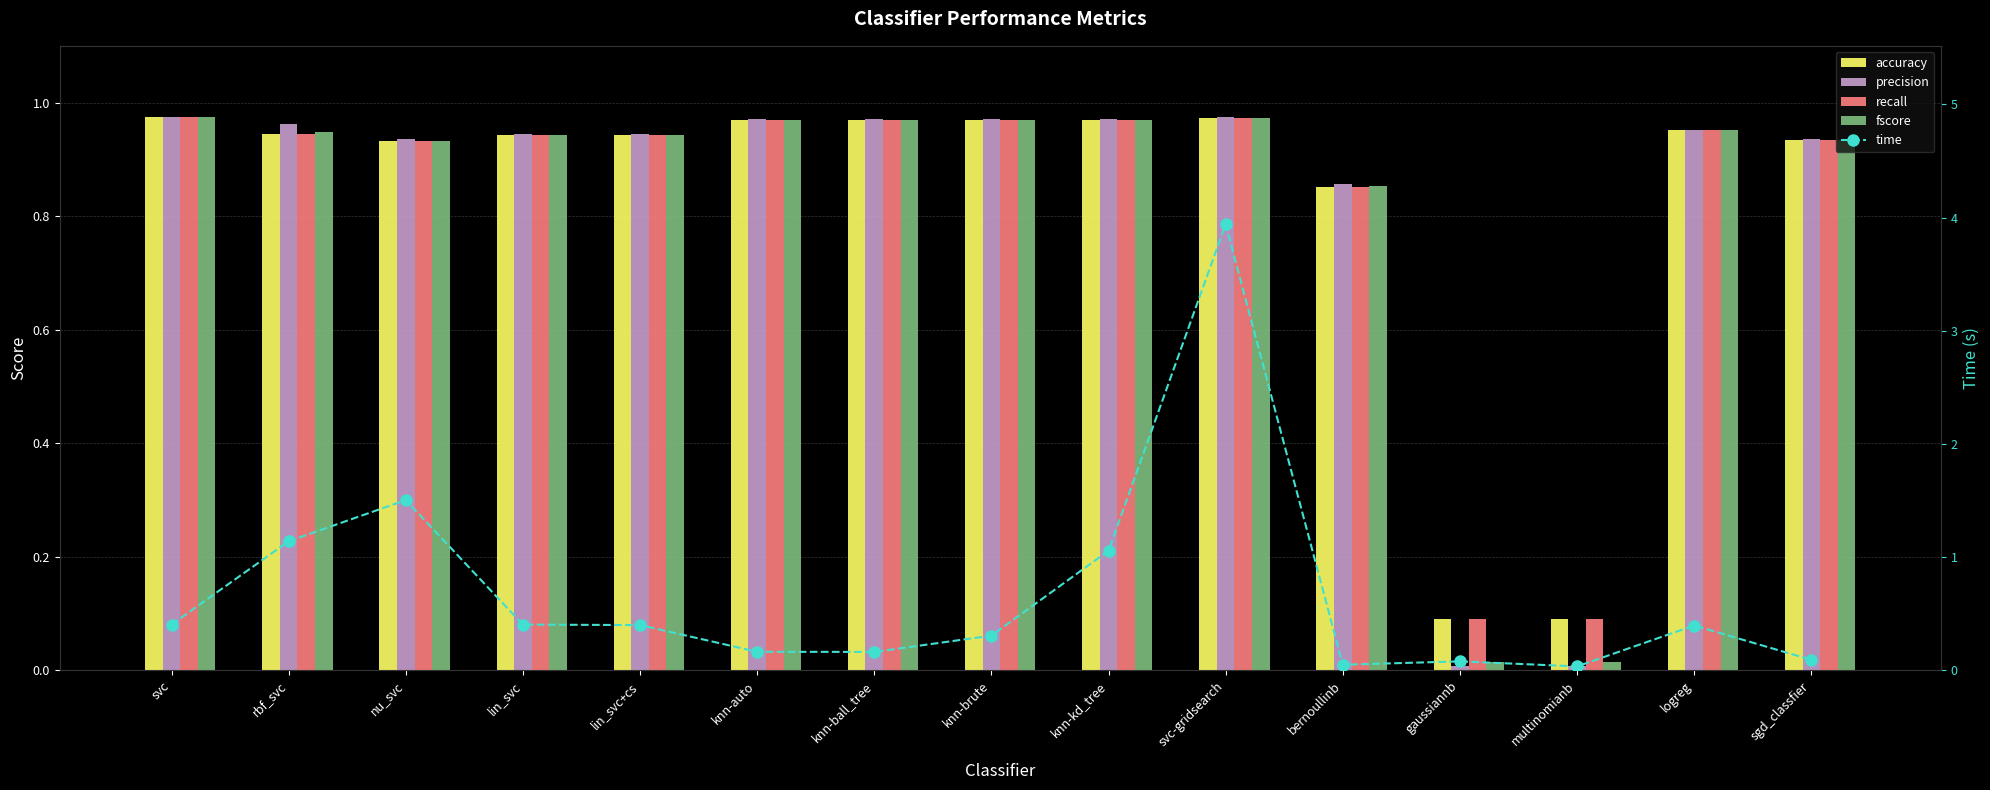

What is the average value of the time series?

0.7